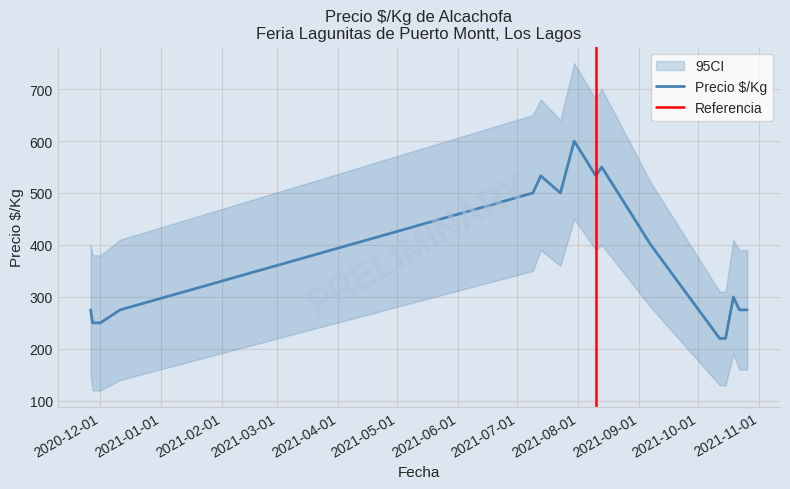

What is the sum of all values?

5956